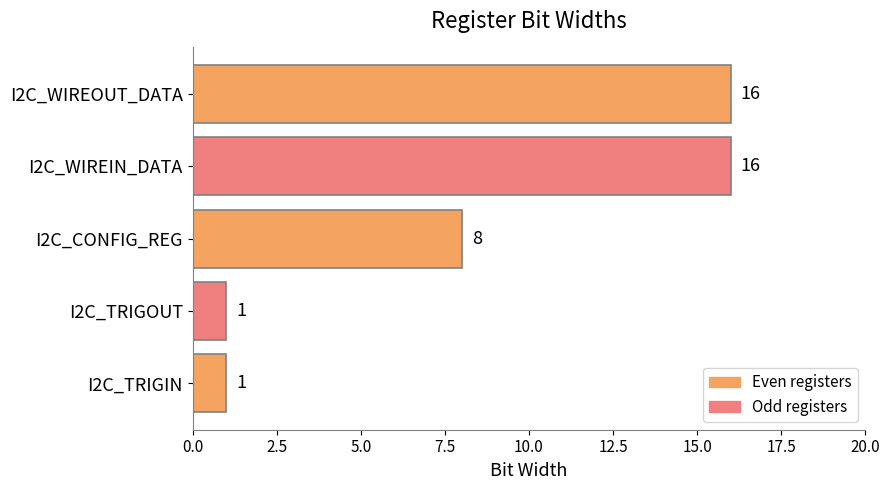

At which label is the value closest to 8?

I2C_CONFIG_REG